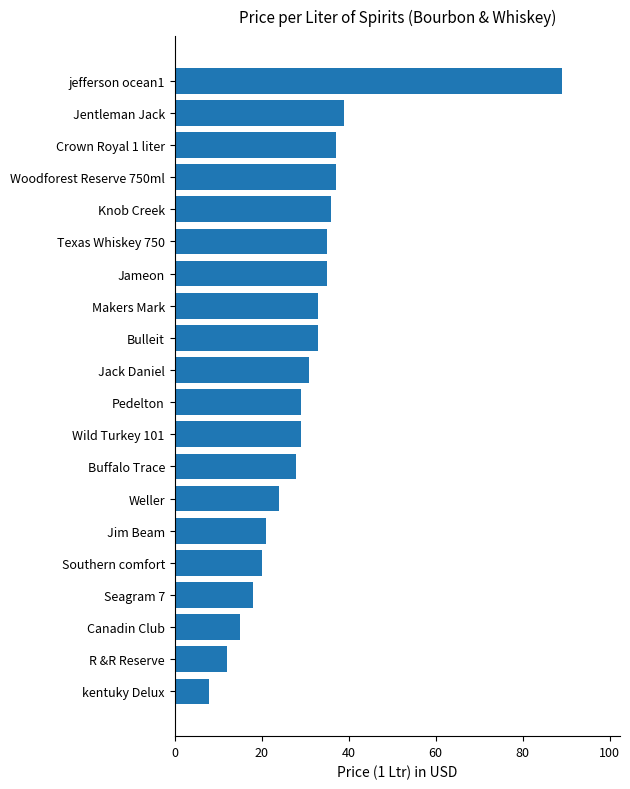

True or false: the data shows 37.0 at Woodforest Reserve 750ml.

True